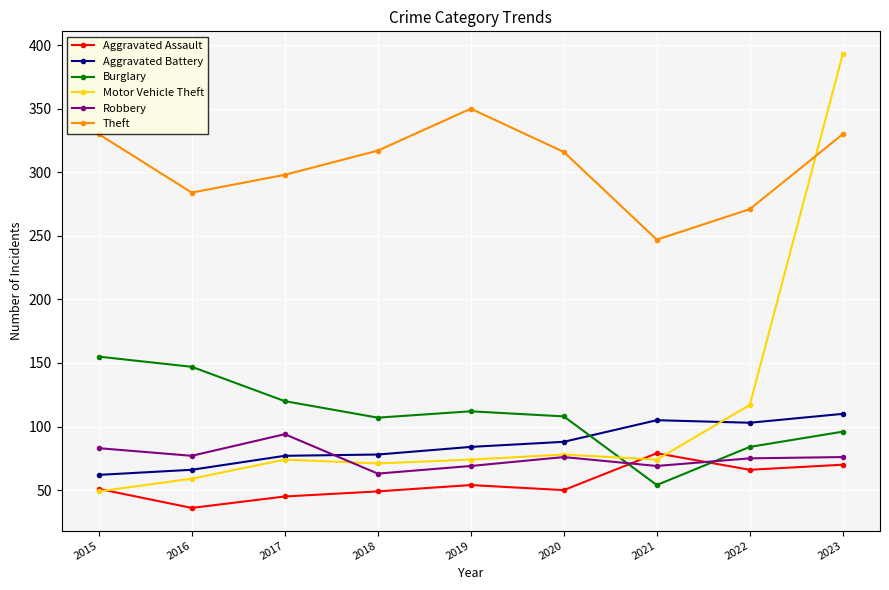

Read the Motor Vehicle Theft value at 2017.

74